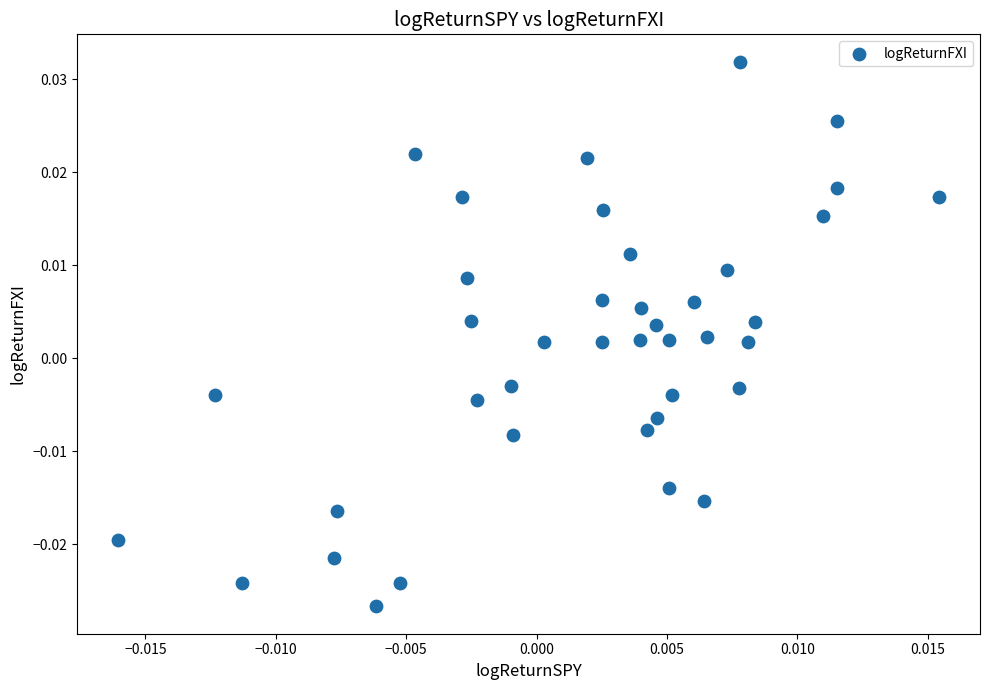

How many points are shown in the scatter plot?

40